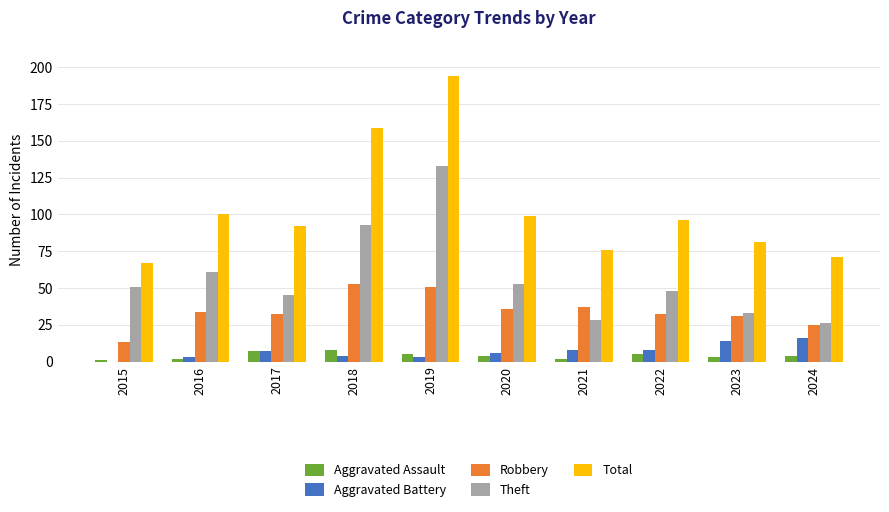

How many distinct data groups are displayed?

5